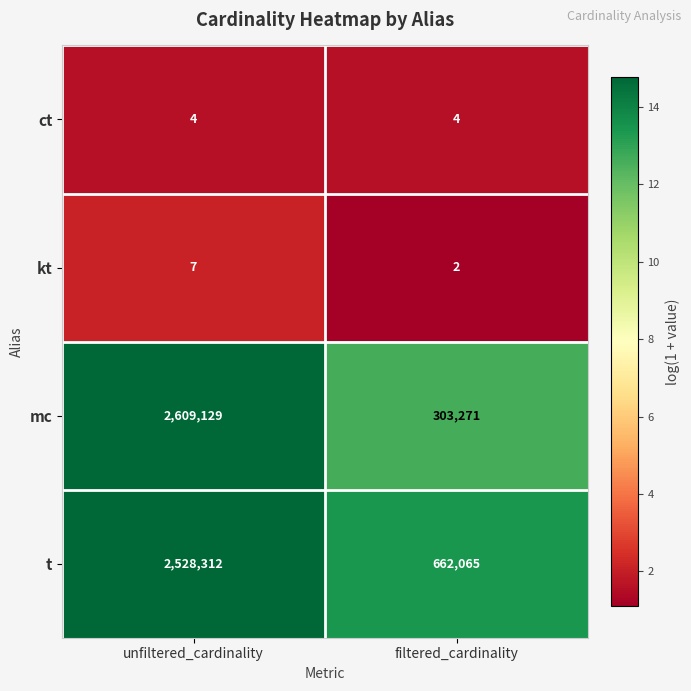

At which category is the sum across all series the highest?

unfiltered_cardinality